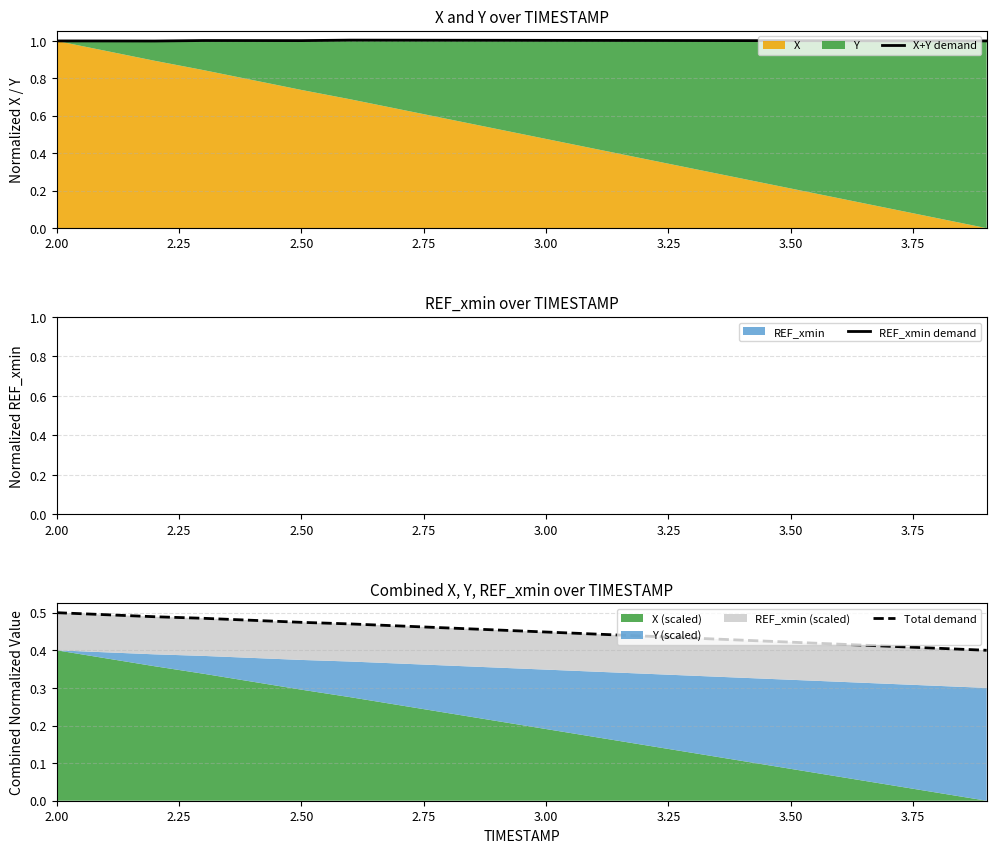

How many lines are shown in the chart?

3